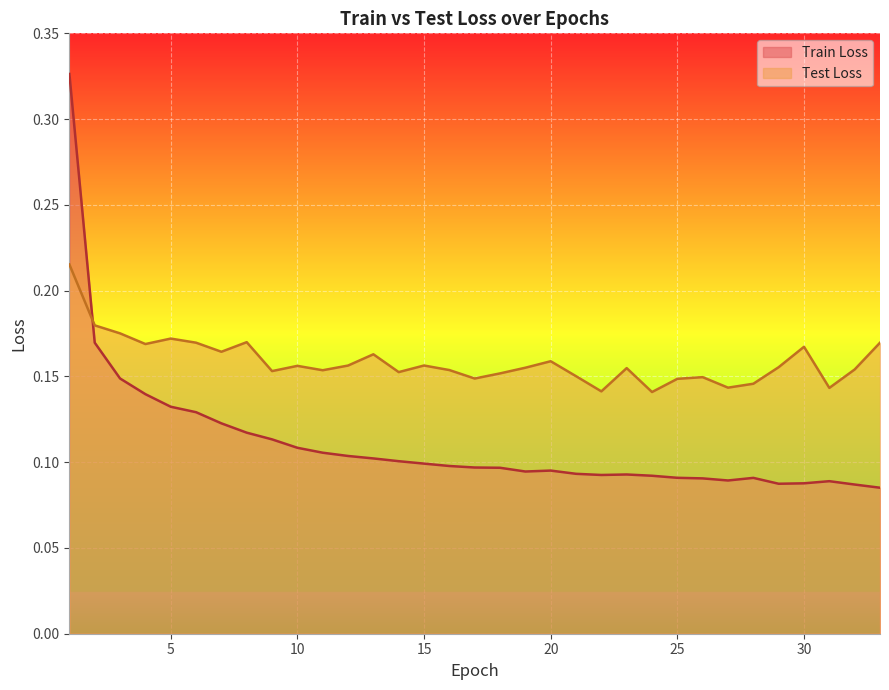

Between 14 and 17, which series saw the biggest shift?

Test Loss